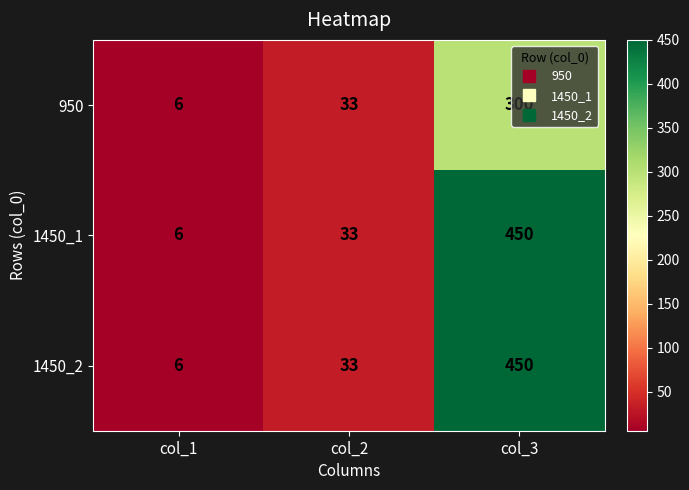

At which category is the sum across all series the highest?

col_3